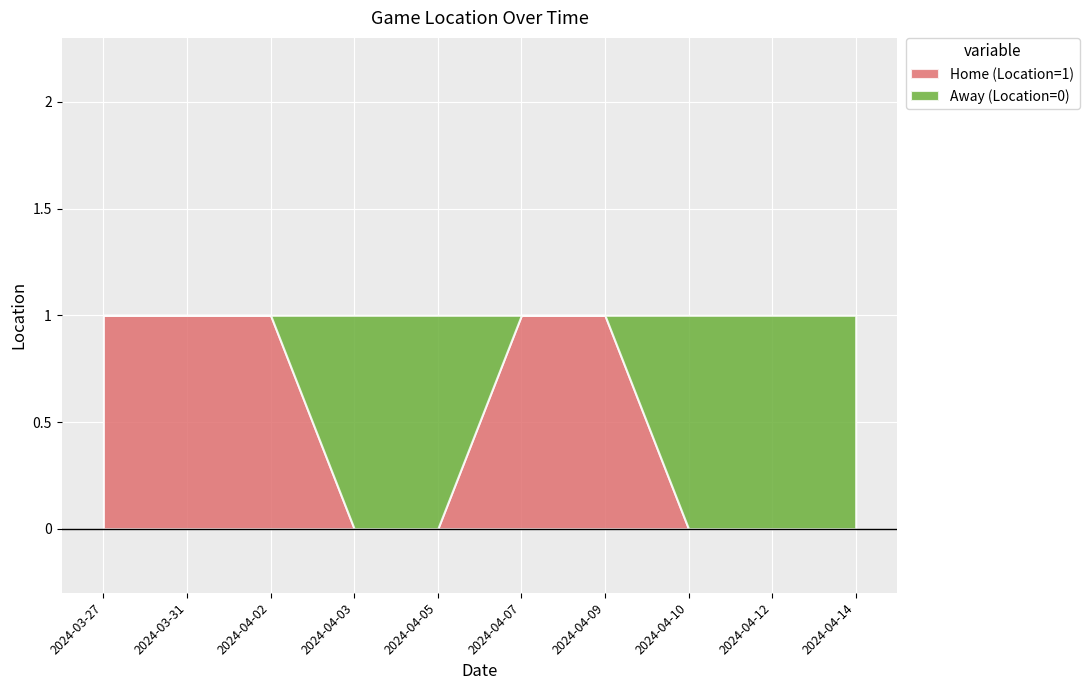

How many lines are shown in the chart?

2